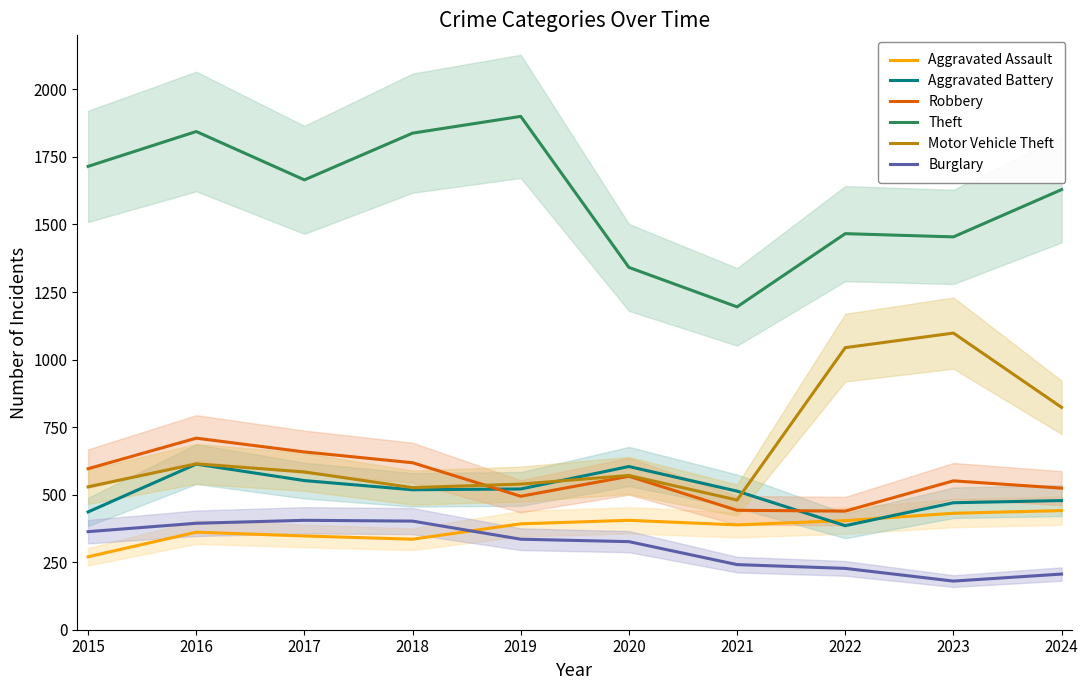

What is the value of the Robbery point at the 7th from the left?

442